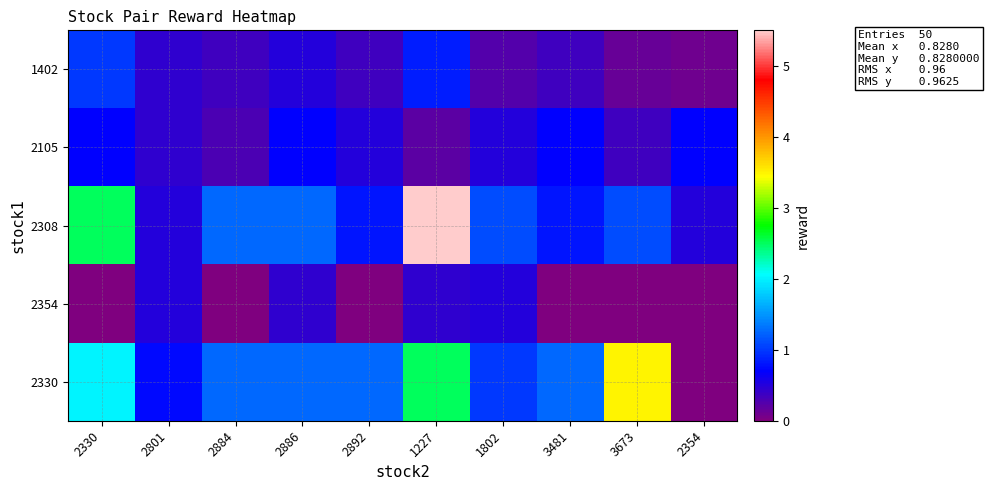

Reading left to right, what are all the values shown in this chart?

1402: 2330=1.0	2801=0.5	2884=0.3	2886=0.5	2892=0.3	1227=0.8	1802=0.2	3481=0.3	3673=0.1	2354=0.1
2105: 2330=0.7	2801=0.5	2884=0.3	2886=0.7	2892=0.5	1227=0.2	1802=0.5	3481=0.7	3673=0.3	2354=0.7
2308: 2330=2.5	2801=0.5	2884=1.2	2886=1.2	2892=0.8	1227=5.5	1802=1.1	3481=0.8	3673=1.1	2354=0.5
2354: 2330=0.0	2801=0.5	2884=0.0	2886=0.5	2892=0.0	1227=0.5	1802=0.5	3481=0.0	3673=0.0	2354=0.0
2330: 2330=2.0	2801=0.8	2884=1.2	2886=1.2	2892=1.2	1227=2.5	1802=1.0	3481=1.2	3673=3.5	2354=0.0